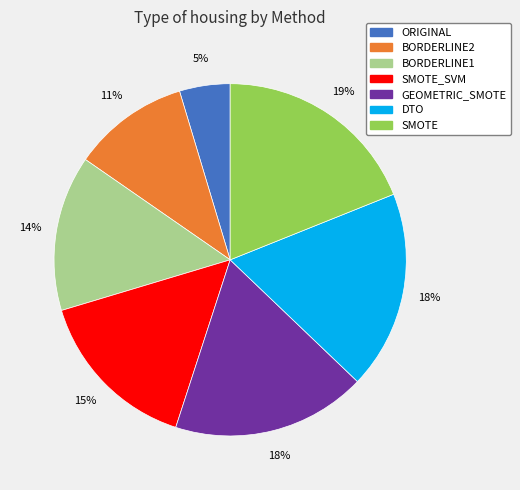

Which category has the biggest portion of the pie?

SMOTE